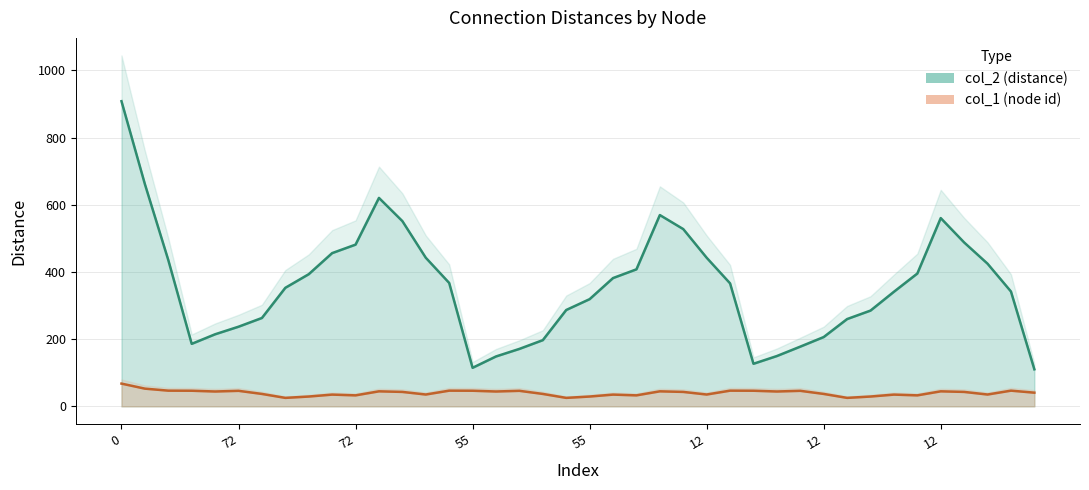

True or false: col_2 and col_1 cross at least once.

False